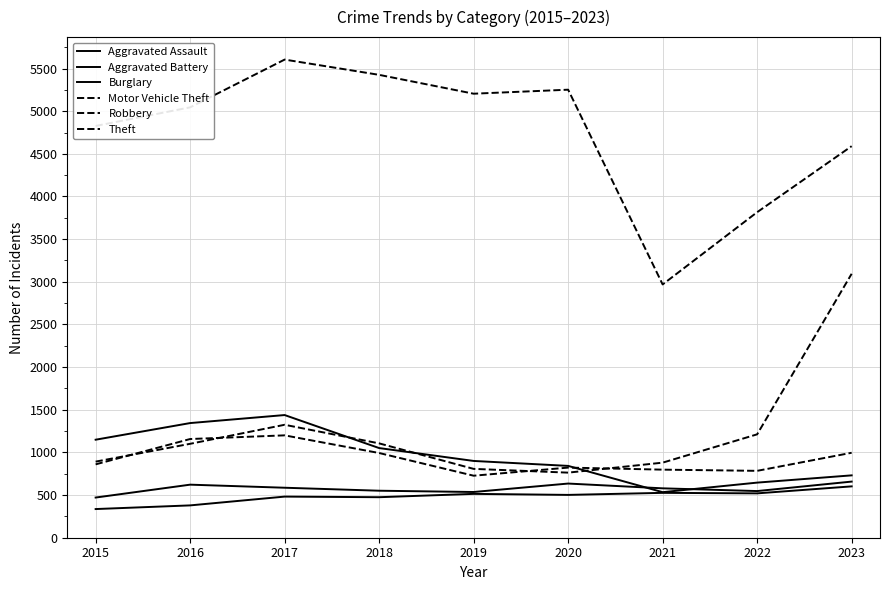

Is the value of Theft at 2019 greater than the value of Aggravated Assault at 2019?

Yes